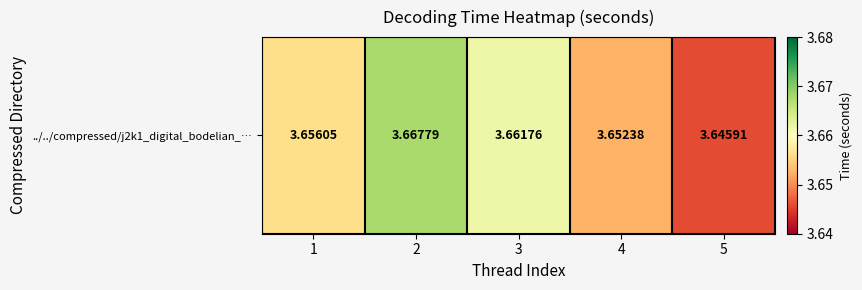

What is the ratio of the value at 3 to the value at 1?

1.0